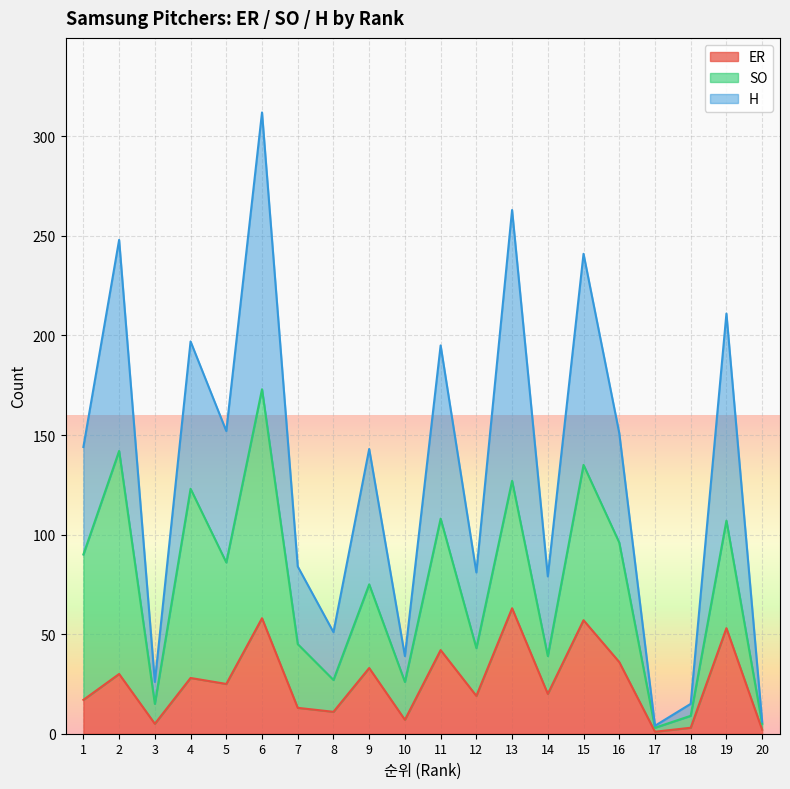

Rank the categories by ER value from lowest to highest.

17, 20, 18, 3, 10, 8, 7, 1, 12, 14, 5, 4, 2, 9, 16, 11, 19, 15, 6, 13